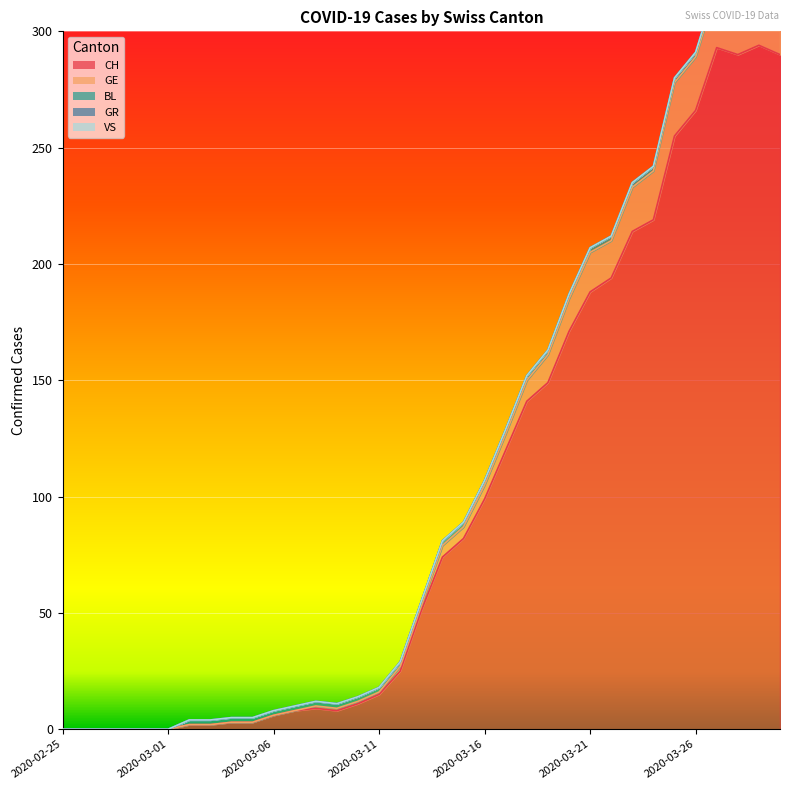

What is the total value across all series at 2020-03-10?

14